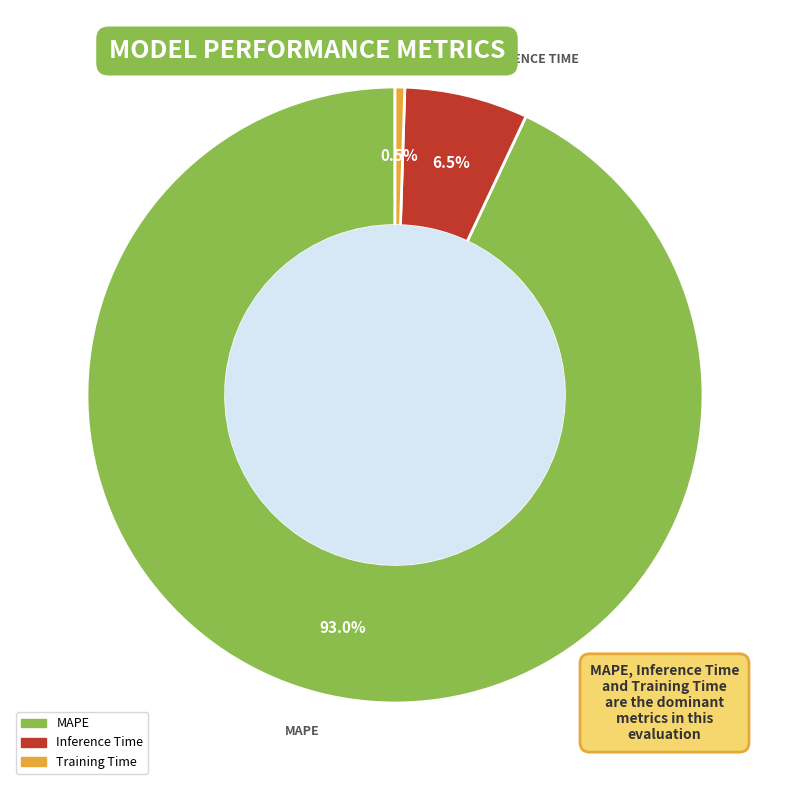

Which has a higher value, Training Time or MAPE?

MAPE